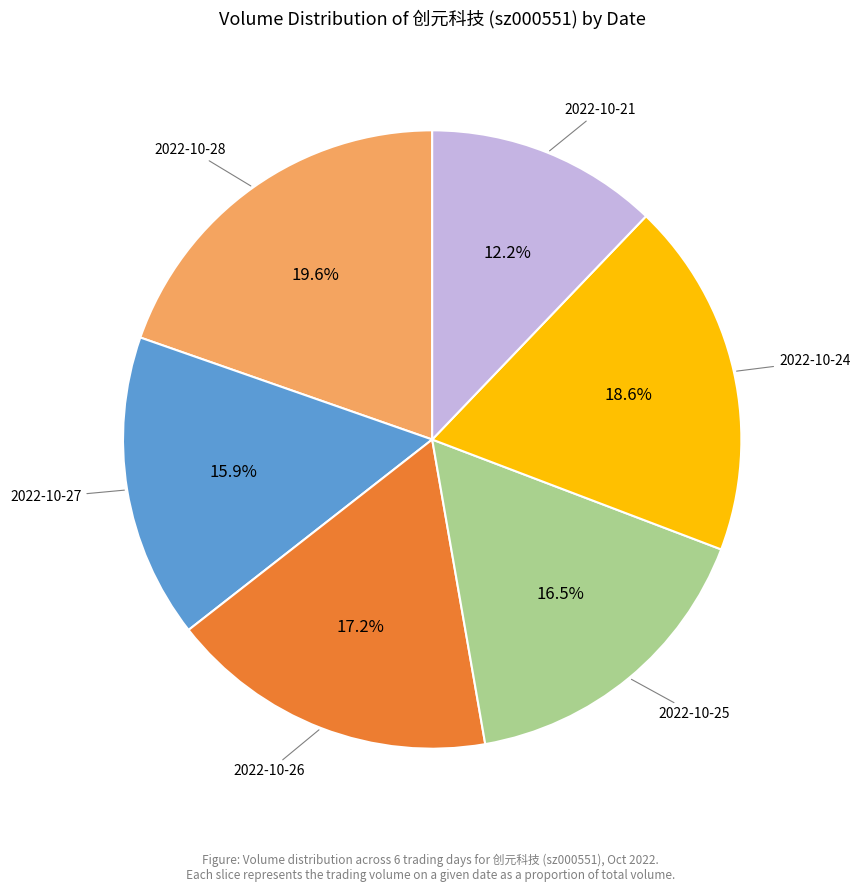

Does any single category account for the majority?

No